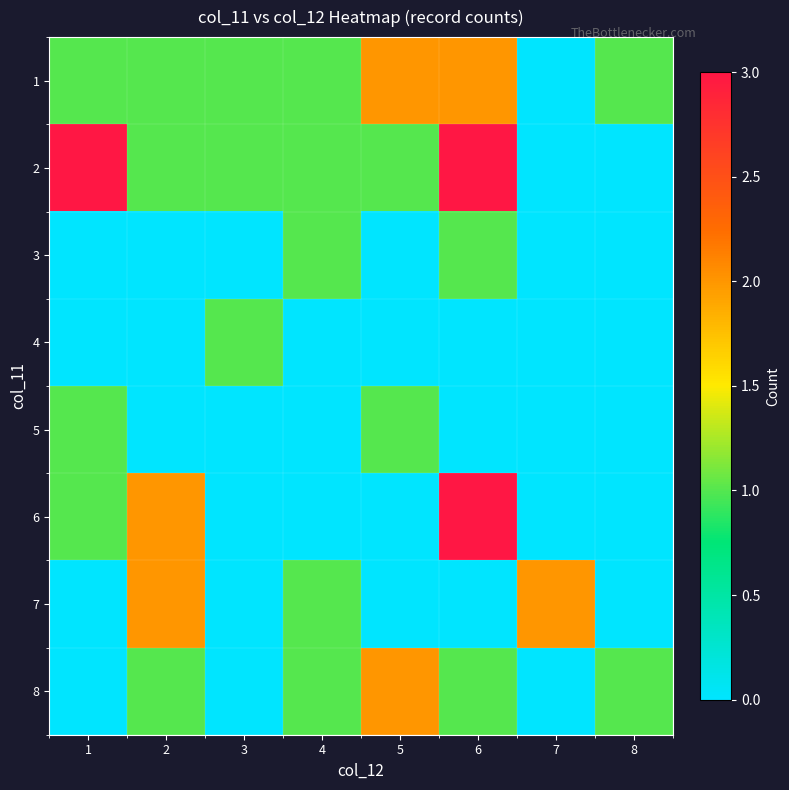

What is the maximum value shown in the chart?

3